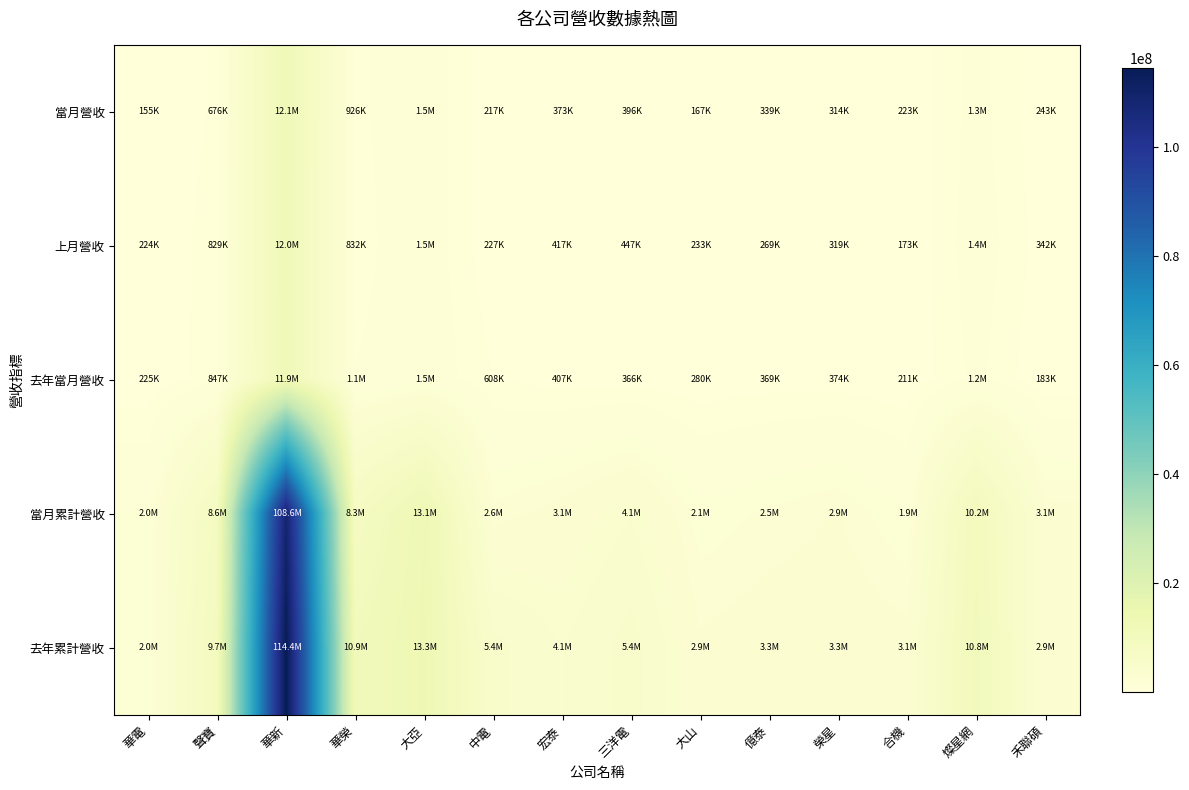

Which series changed the most between 華電 and 大亞?

去年累計營收